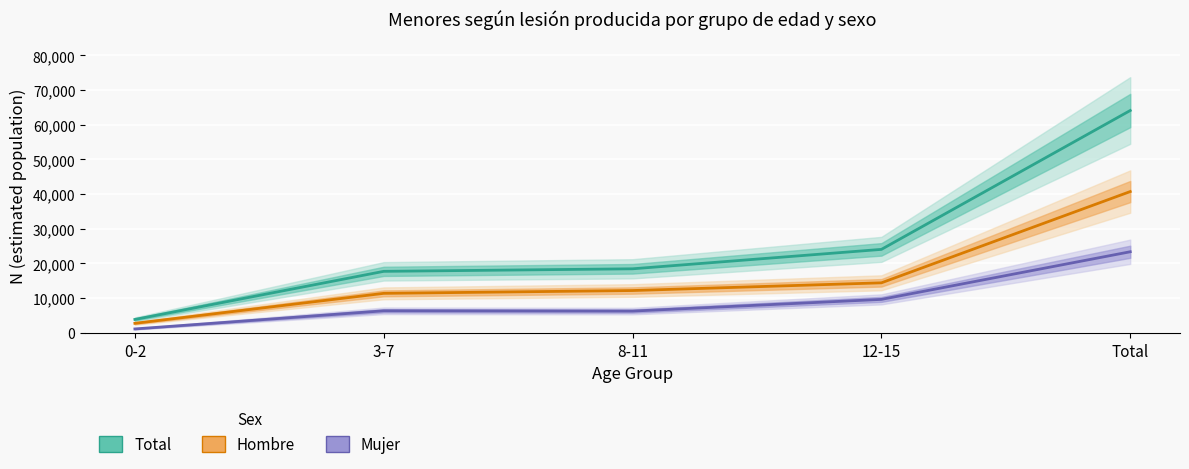

Which series has the widest spread of values?

Total (estimated)